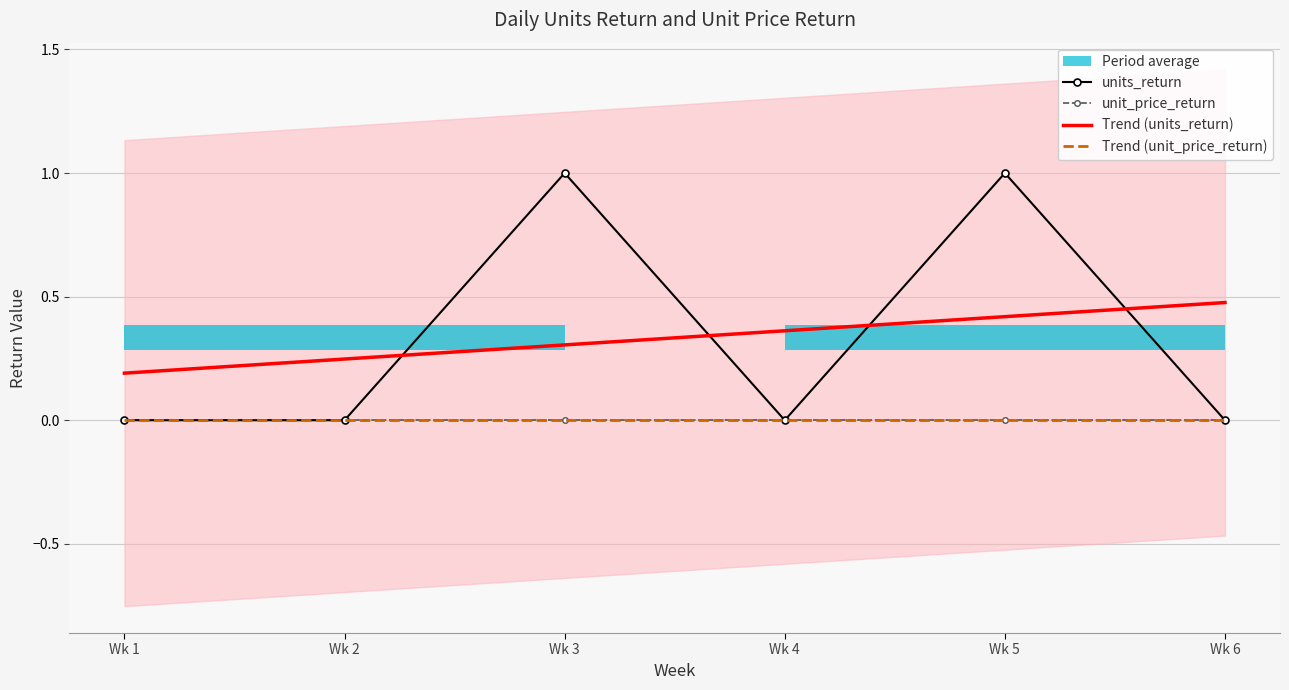

Count the number of data series in this chart.

4